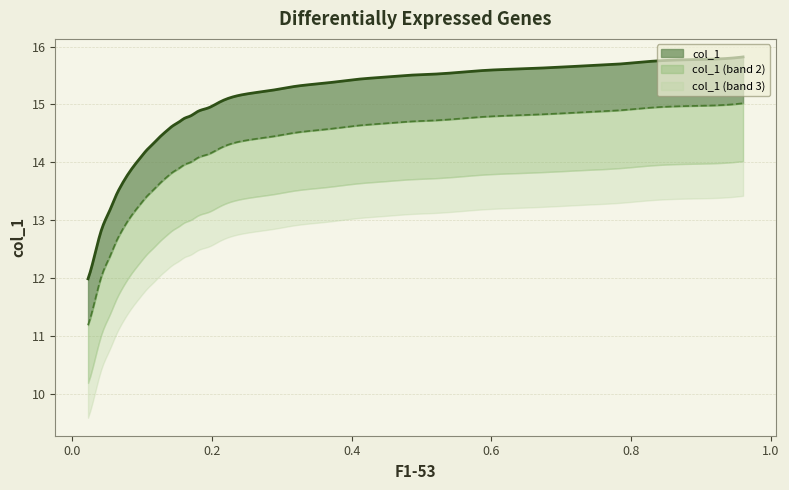

What is the difference between the maximum and second lowest values?

3.4